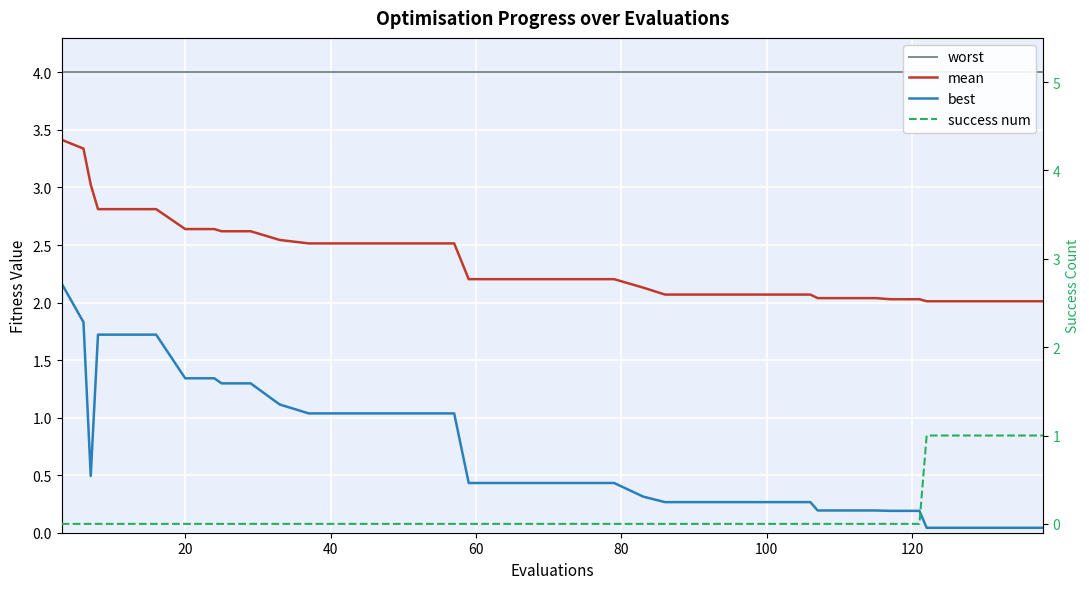

What is the maximum value for best?

2.2